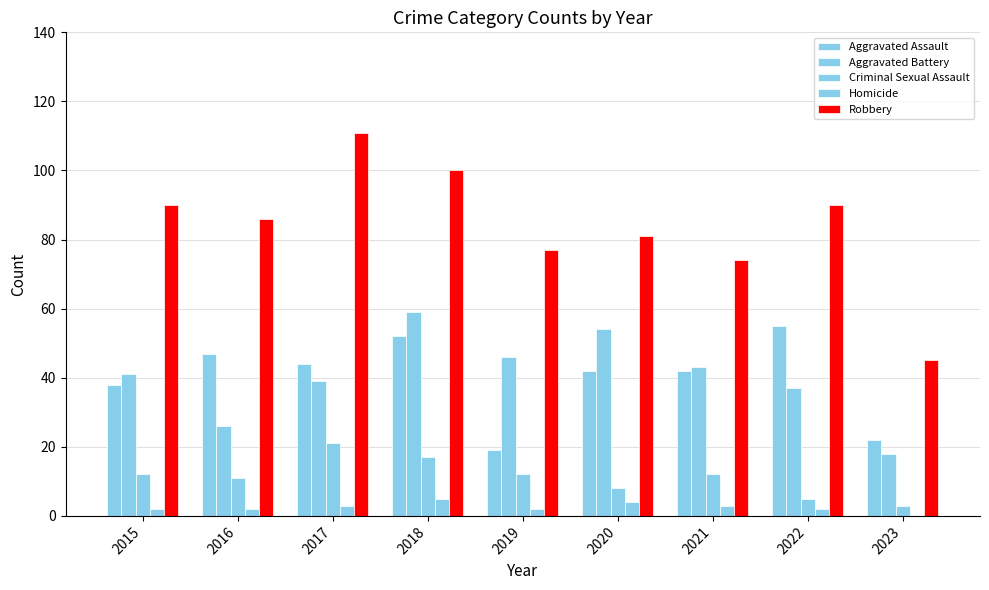

What is the difference between the highest and lowest values at 2019?

75